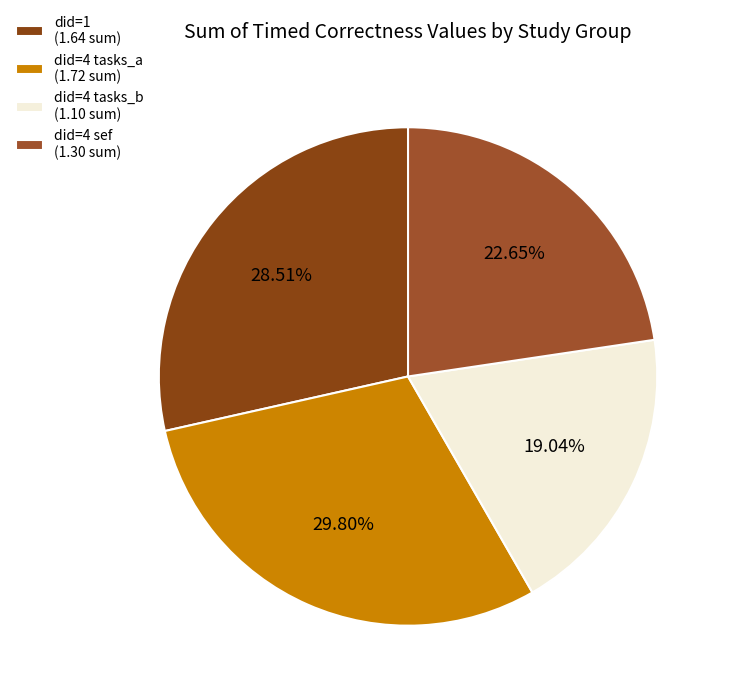

Rank the categories by value from highest to lowest.

did=4 tasks_a (1.72 sum), did=1 (1.64 sum), did=4 sef (1.30 sum), did=4 tasks_b (1.10 sum)